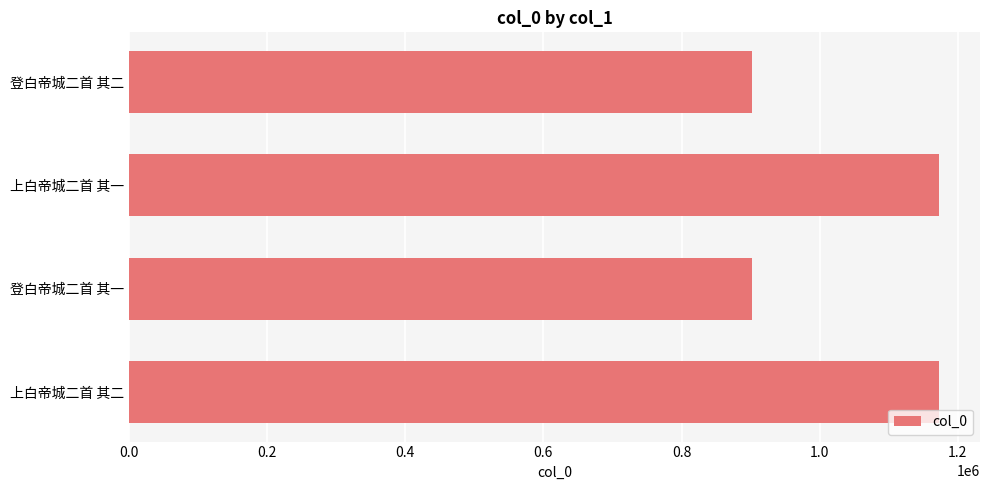

Read the value at 登白帝城二首 其二.

902048